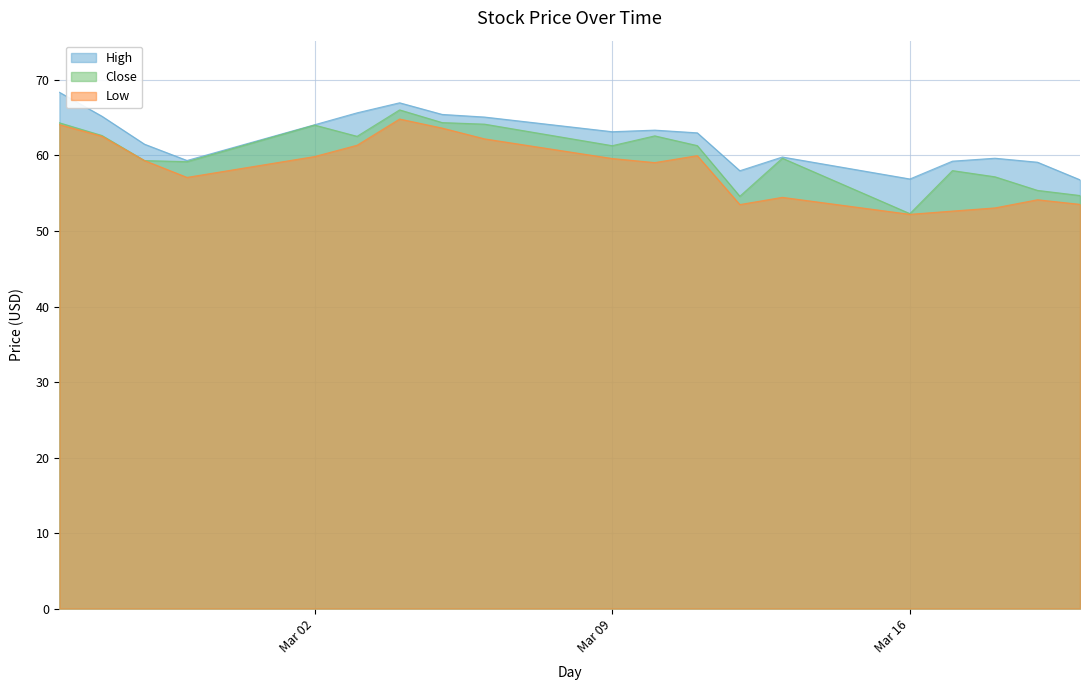

Rank the series by their maximum value, from lowest to highest.

Low, Close, High